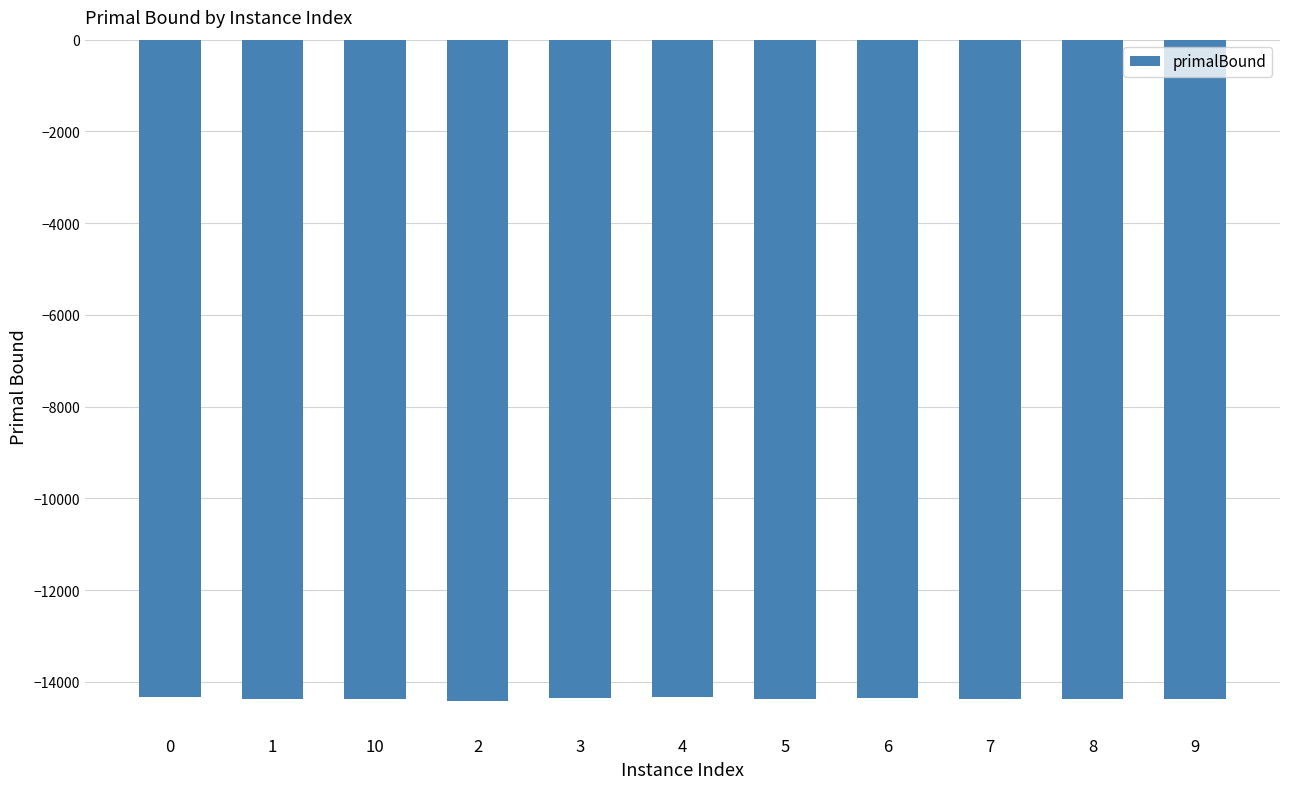

The value at 10 is -14379.9. True or false?

True